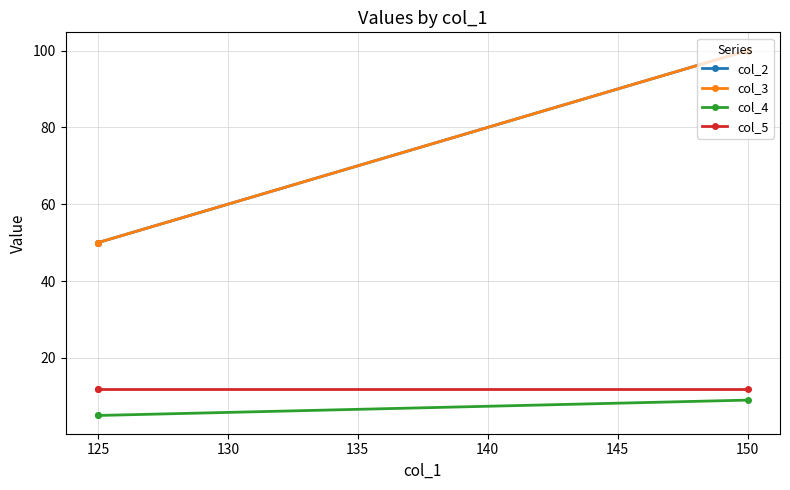

What is the sum of the col_4 values at 130 and 125?

10